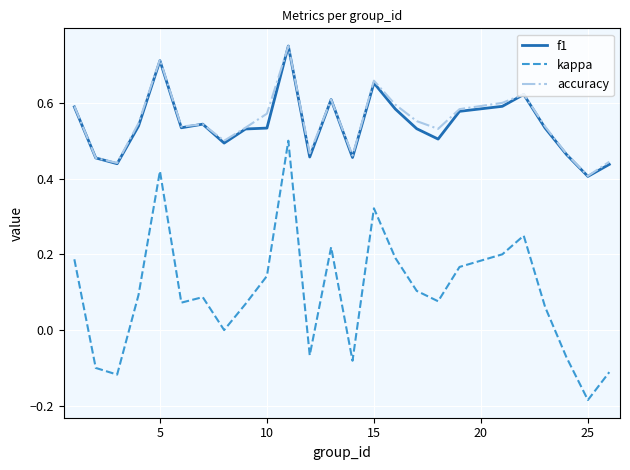

True or false: kappa and f1 cross at least once.

False